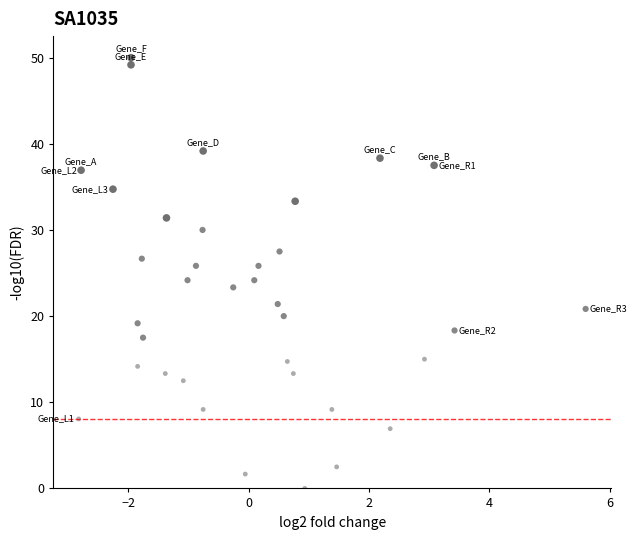

What is the range of X values (max minus min)?

8.4